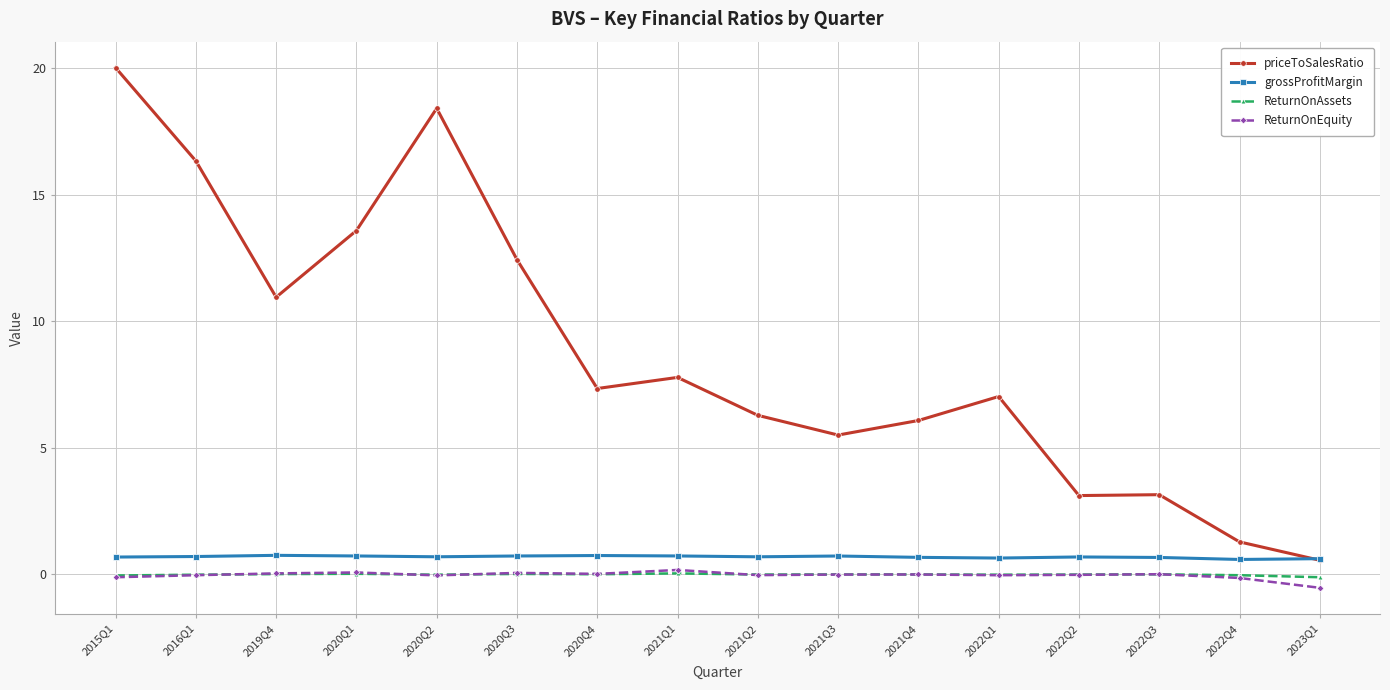

Is it true that priceToSalesRatio equals 9.4 at 2021Q4?

False